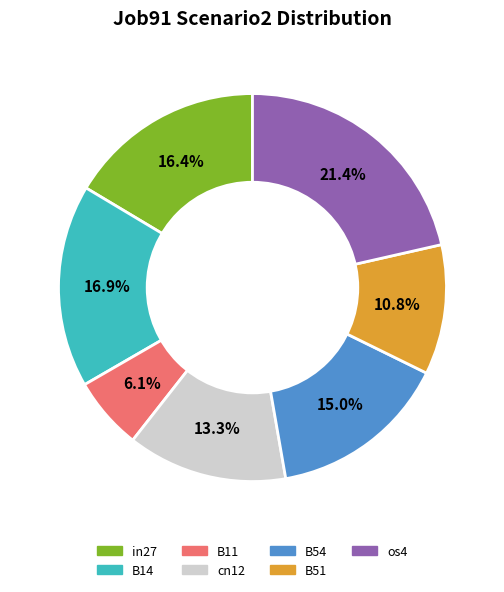

Rank the categories by value from lowest to highest.

B11, B51, cn12, B54, in27, B14, os4